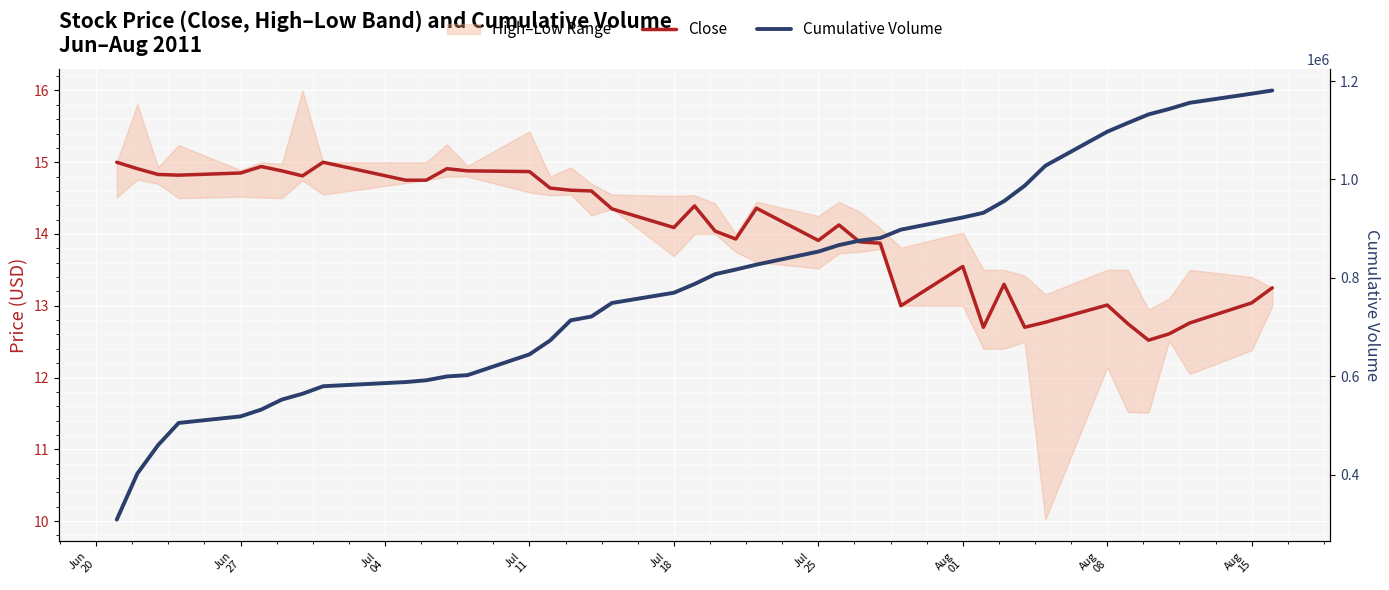

What is the maximum value for Cumulative Volume?

1180869.0